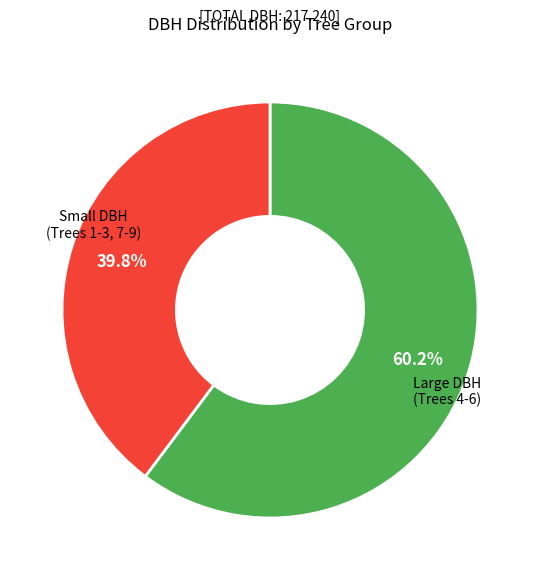

Between Large DBH and Small DBH, which is larger?

Small DBH